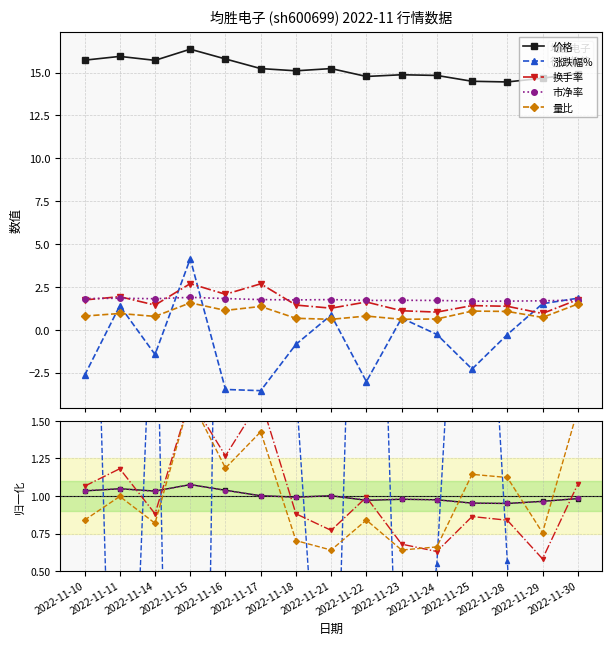

Is this an area chart (filled region under the line)?

No